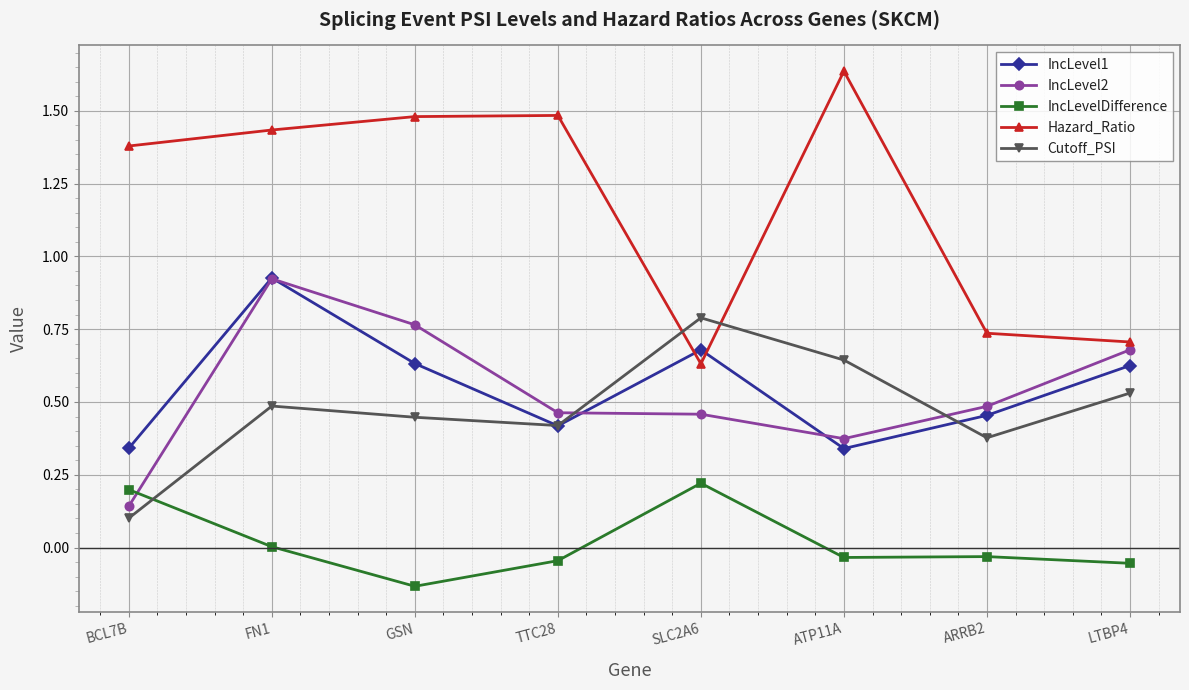

Is this an area chart (filled region under the line)?

No